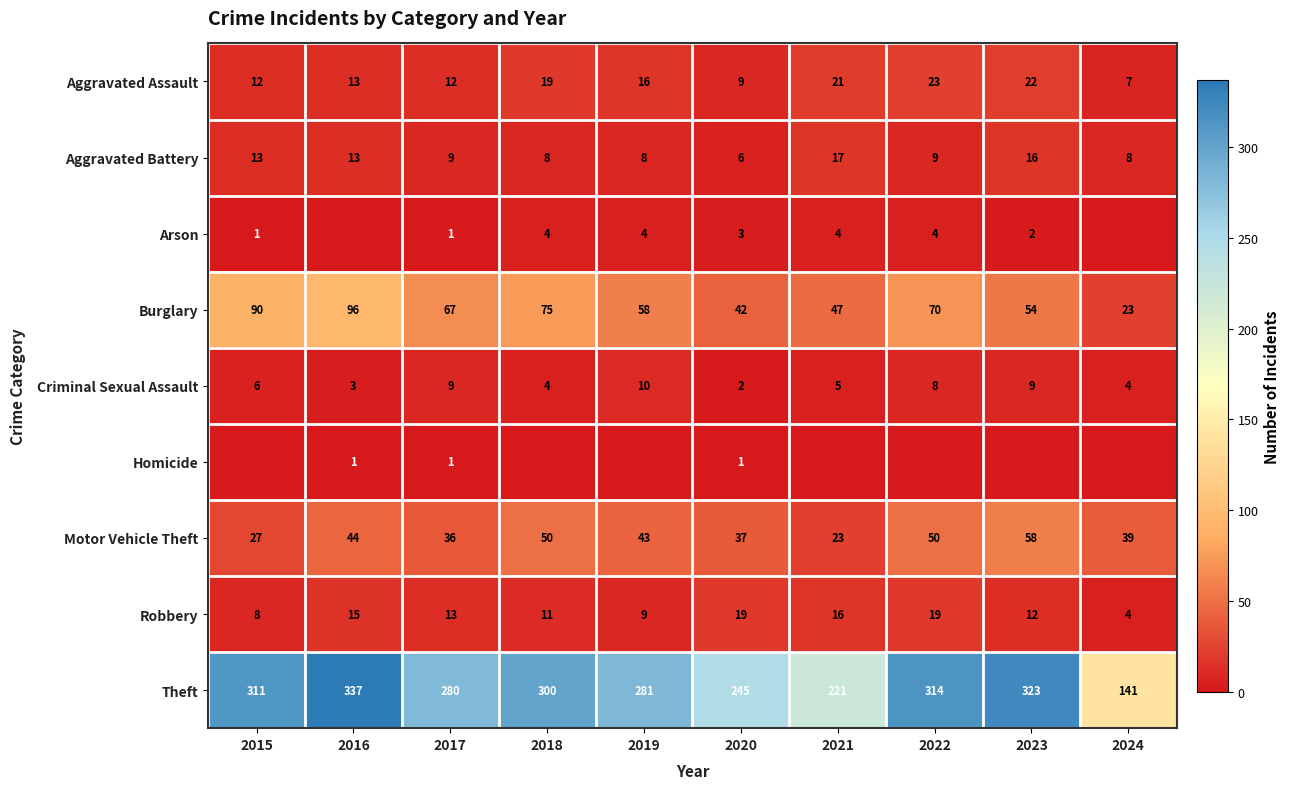

At which label does Burglary first exceed 67?

2015